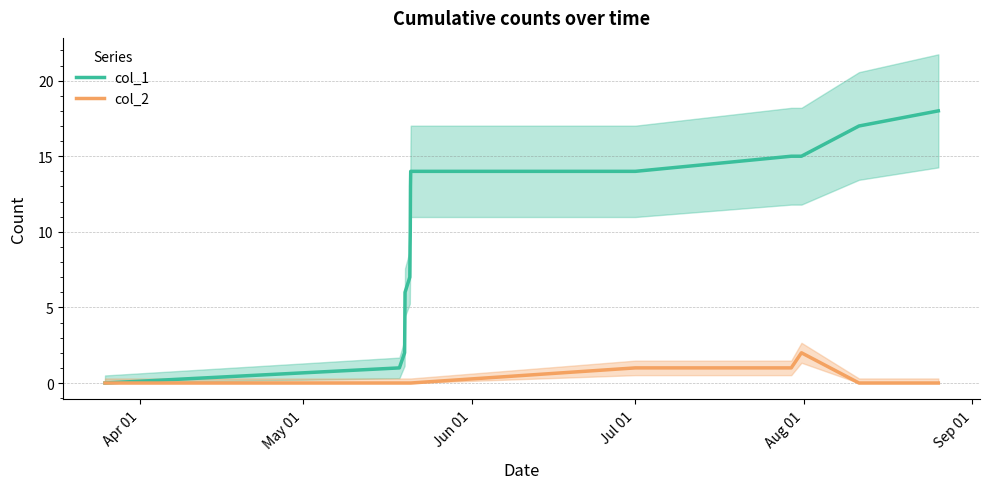

How many values in col_1 are above zero?

14